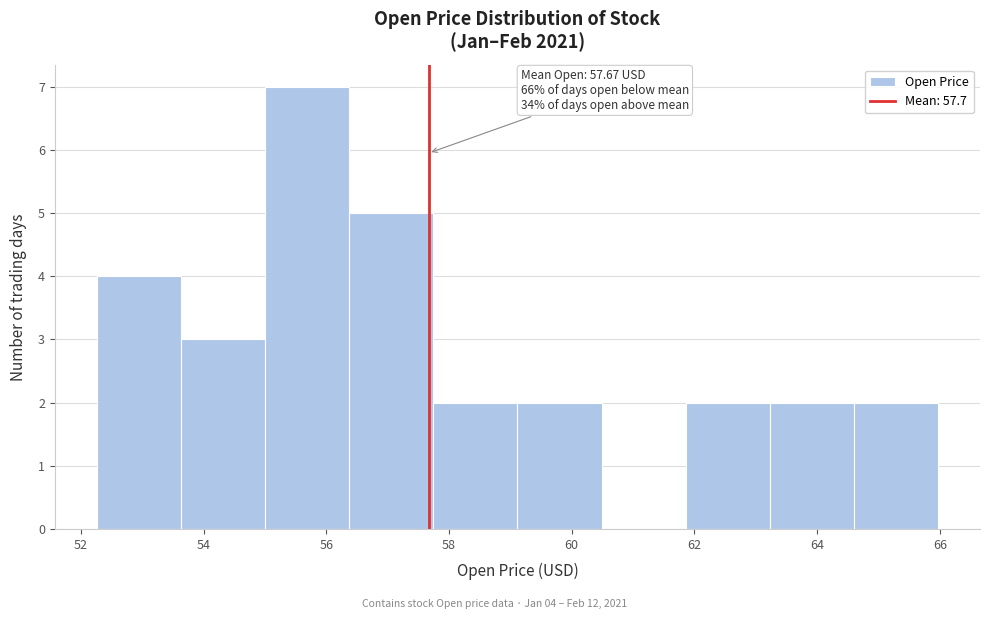

Over which range of the x-axis is the bar tallest?

55.0 to 56.4